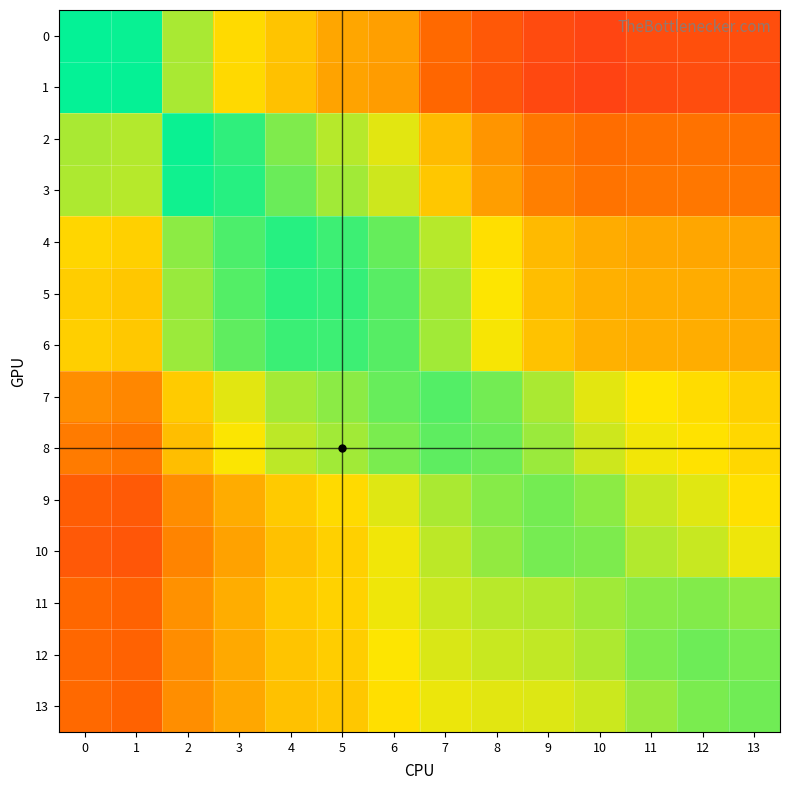

Between 5 and 11, which is larger?

5